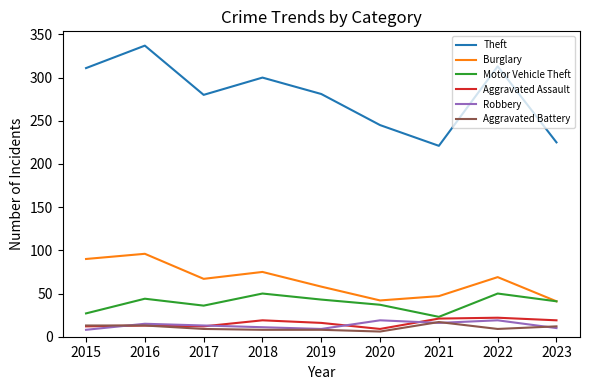

Is the value of Aggravated Battery at 2019 greater than the value of Burglary at 2015?

No